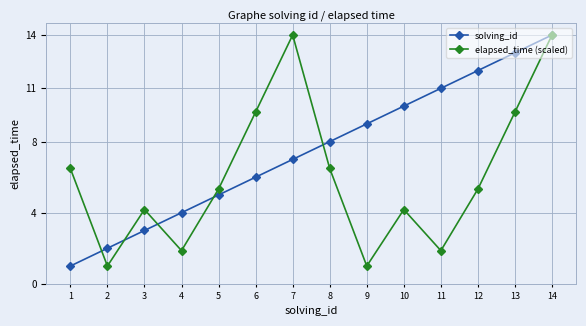

What is the maximum value for elapsed_time (scaled)?

14.0